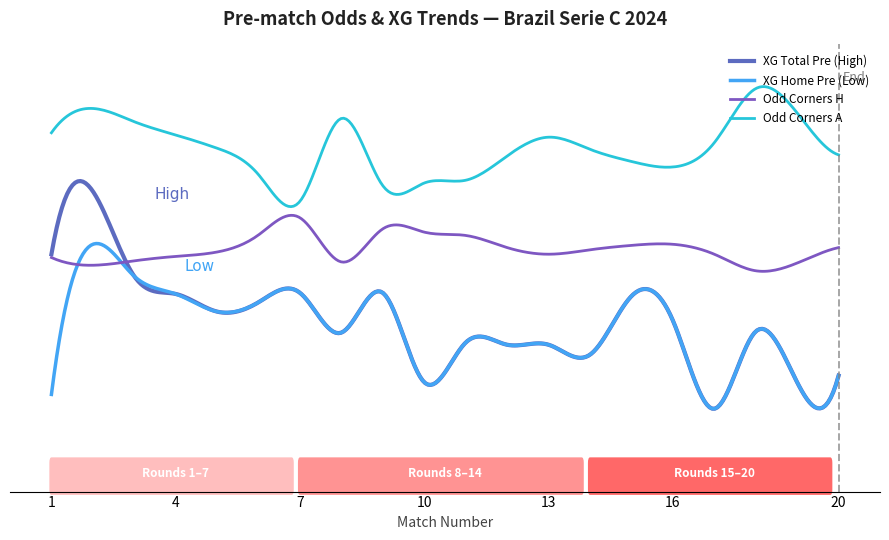

Is this an area chart (filled region under the line)?

No